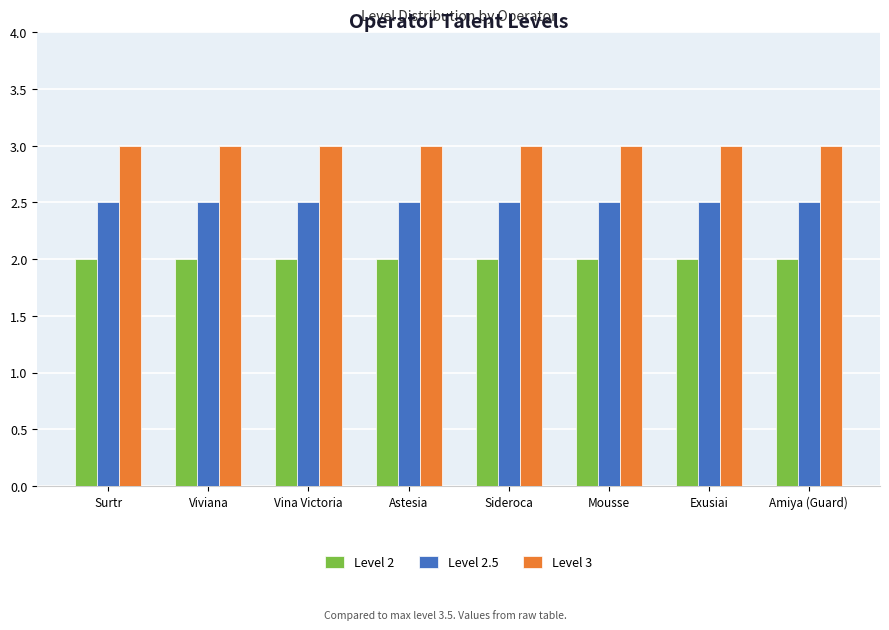

What is the minimum value for Level 2?

2.0